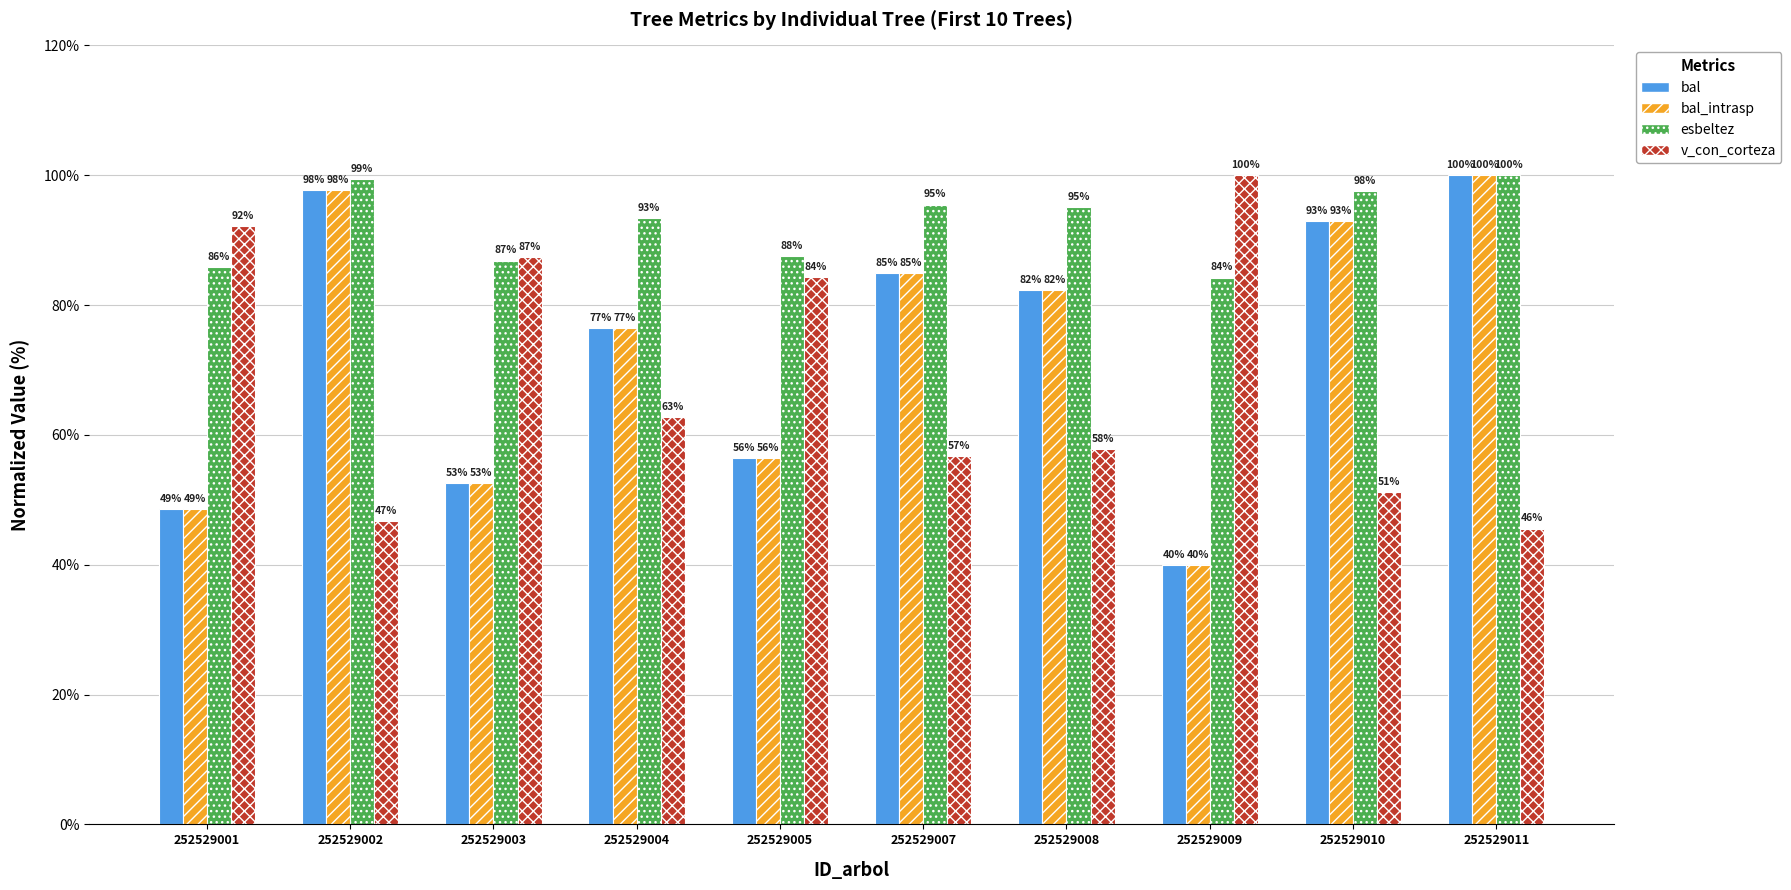

Is it true that esbeltez equals 97.6 at 252529010?

True